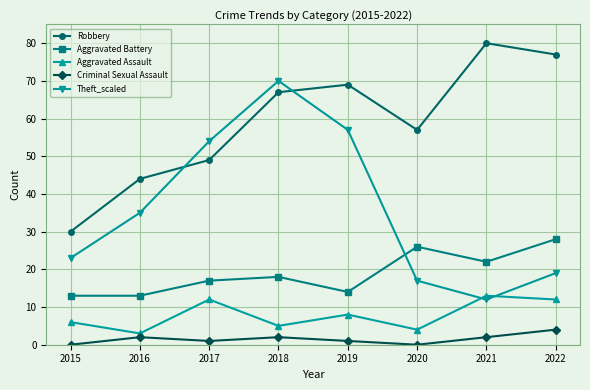

Which series has the largest total across all categories?

Robbery